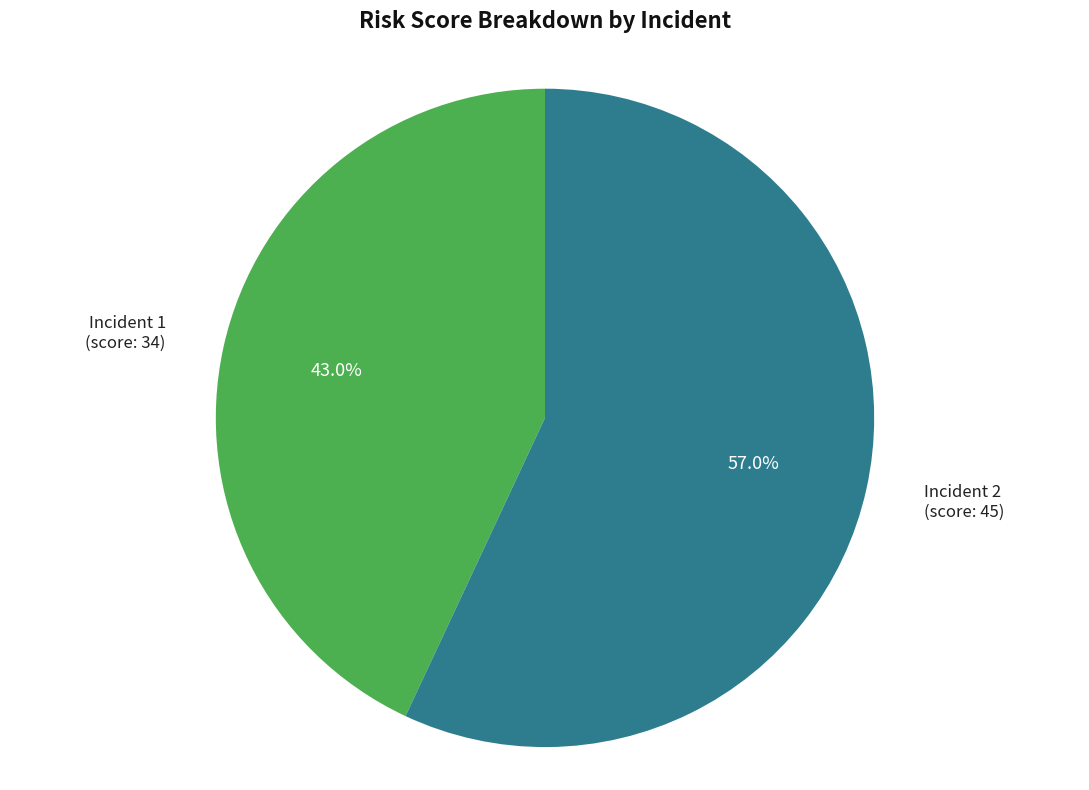

How many segments does this pie chart have?

2